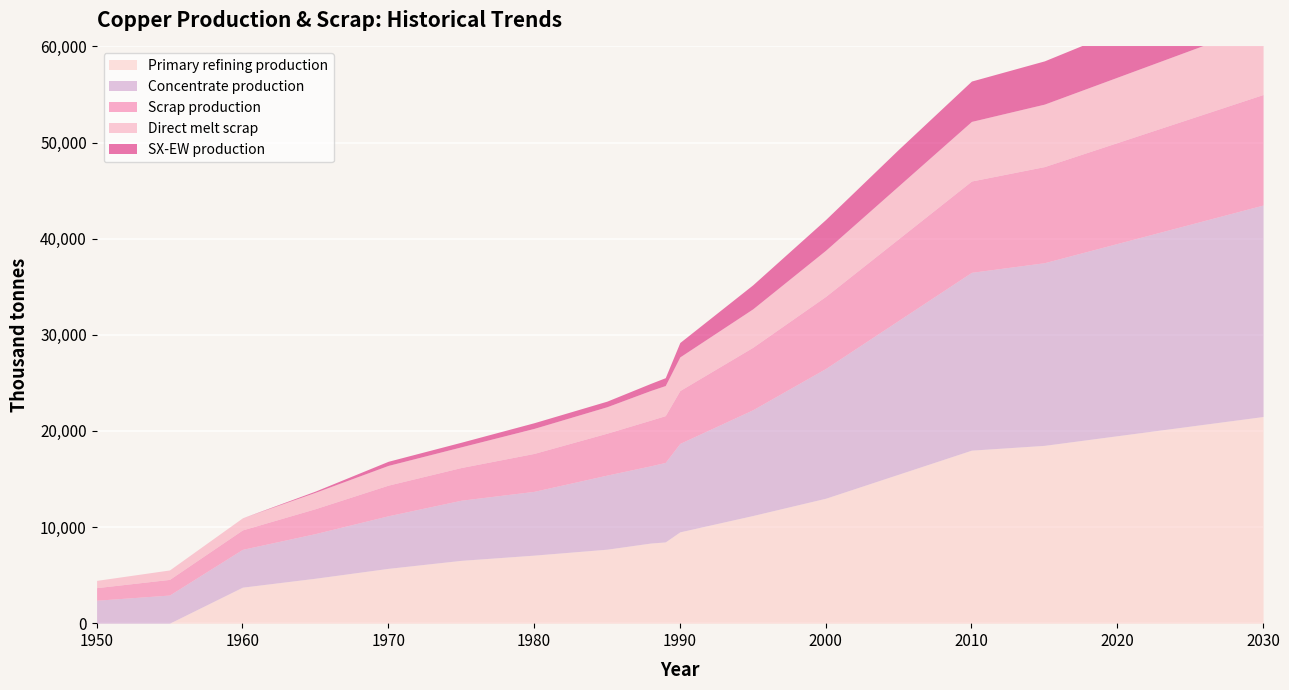

At how many categories does at least one series exceed 2584?

18